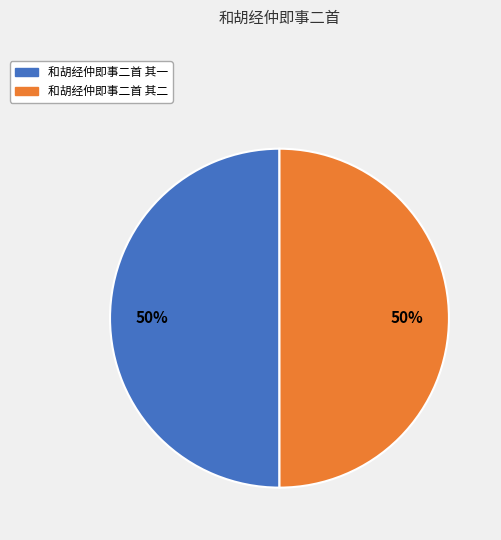

True or false: 和胡经仲即事二首 其一 accounts for 50% of the total.

True